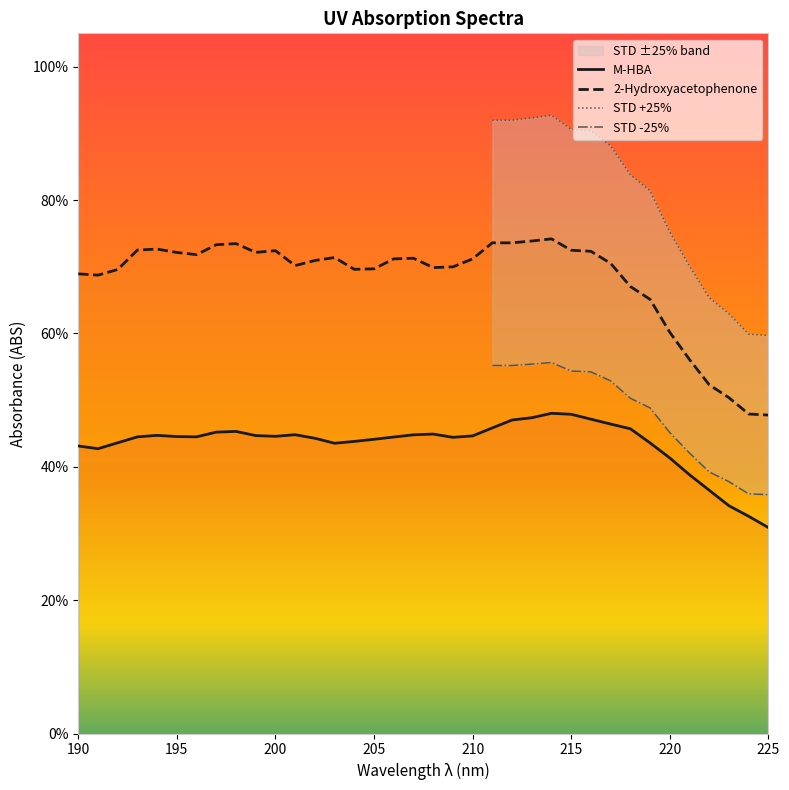

The value of 2-Hydroxyacetophenone at 211 is 0.7. True or false?

True